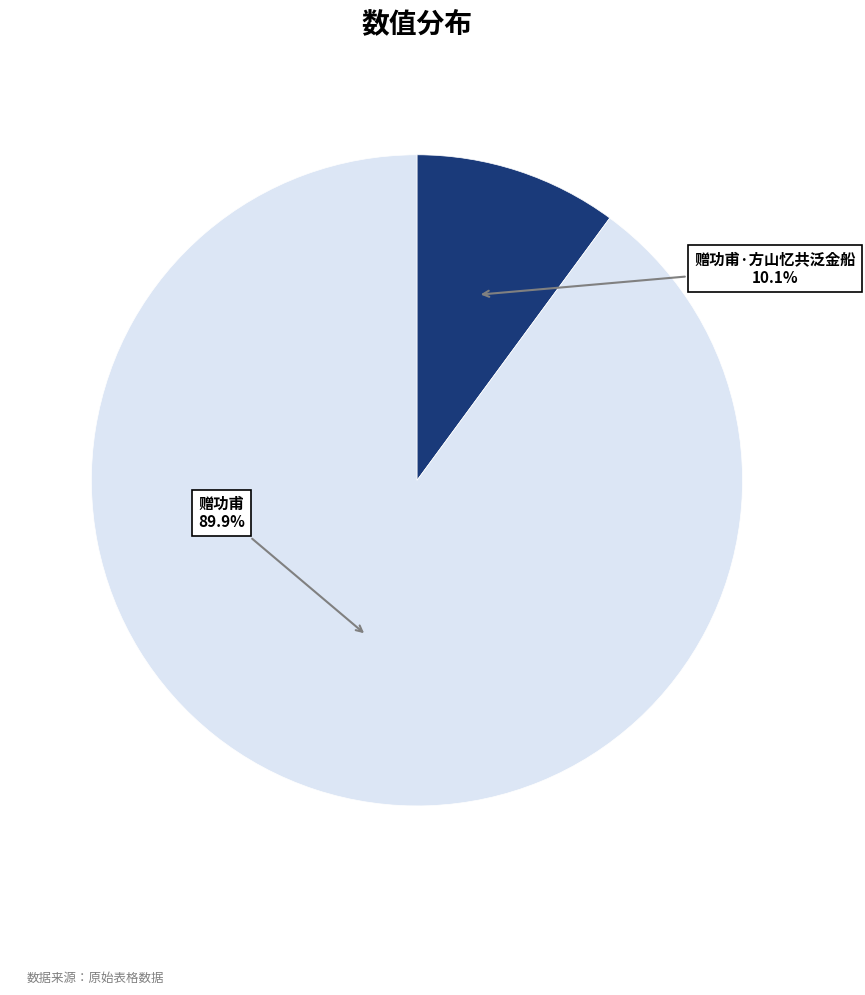

To the nearest percent, what is the difference between the largest and smallest slice percentages?

80%